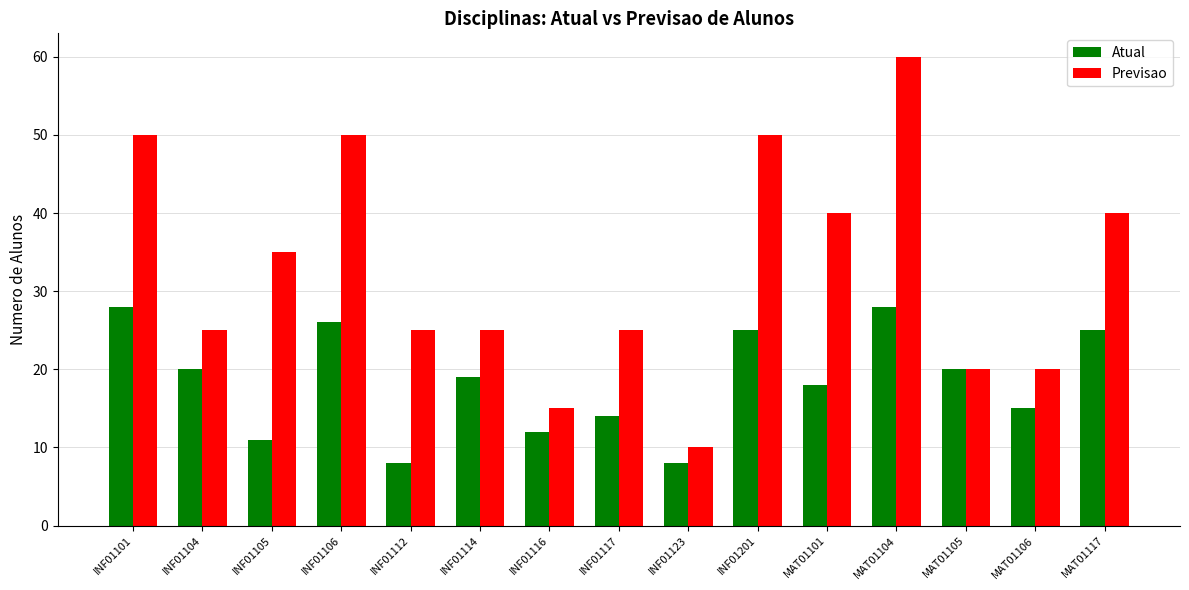

How many groups of bars are there?

15